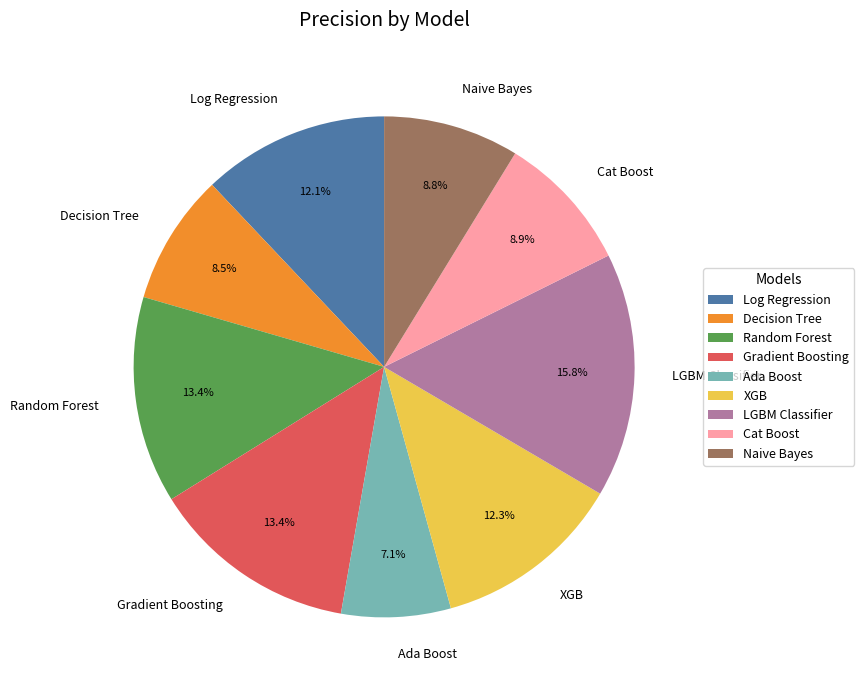

To the nearest percent, what percentage of the pie is Log Regression?

12%